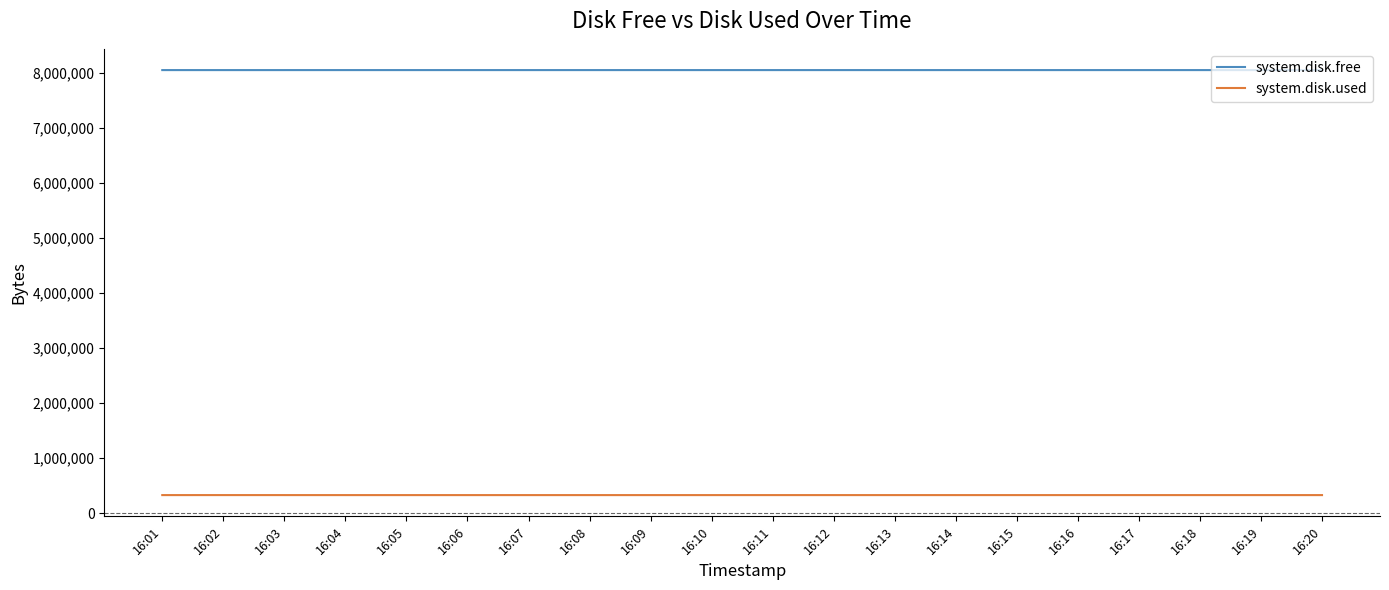

What is the spread (max minus min) of values at 16:19?

7725544